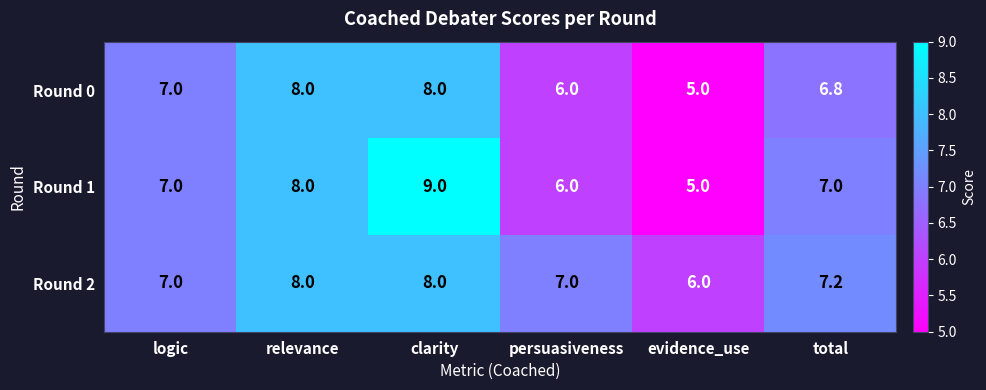

Which category has the highest value in the Round 1 series?

clarity